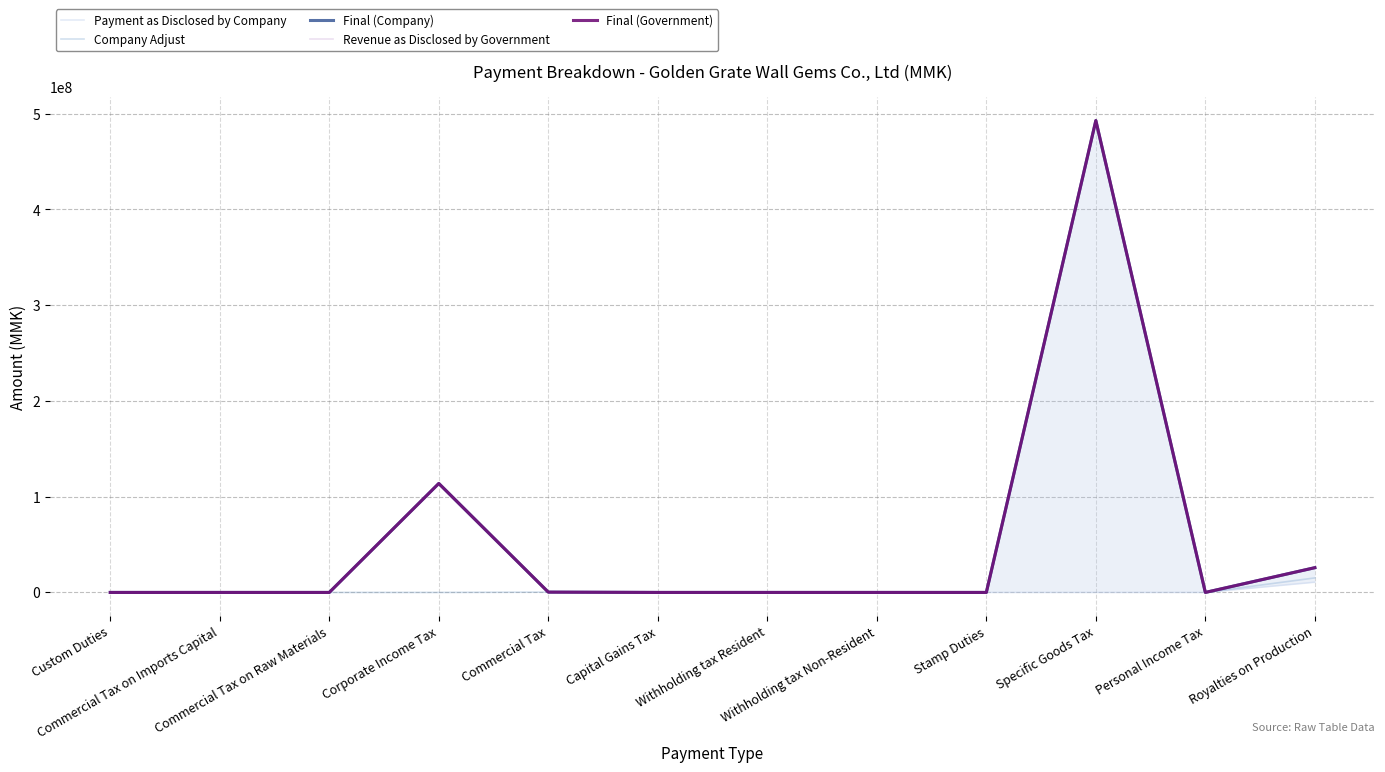

What is the difference between the maximum and minimum values in the Final (Company) series?

492878314.4